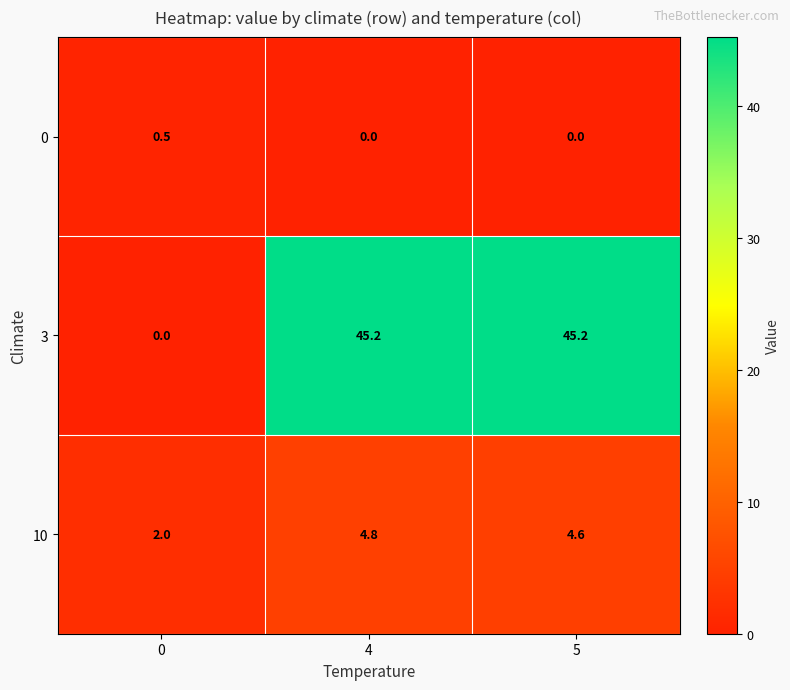

At 5, list the series in order from largest to smallest.

3, 10, 0